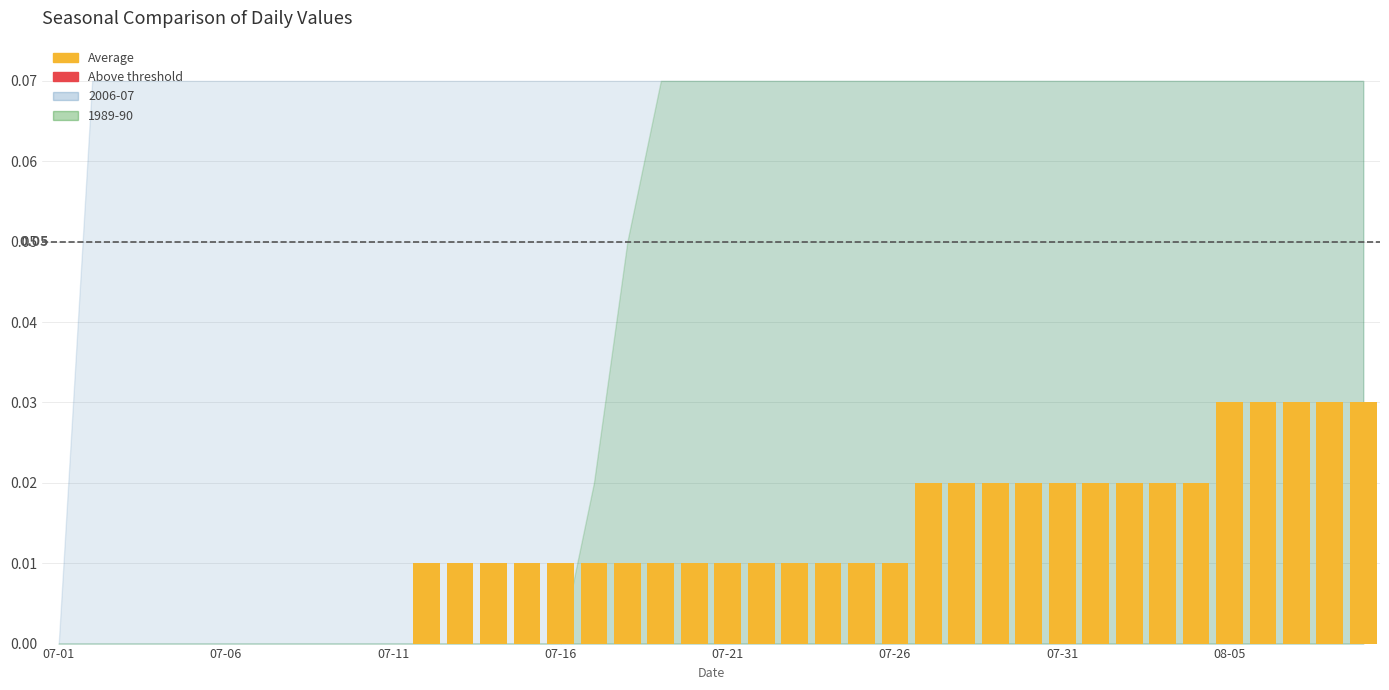

Count the number of categories in the chart.

40